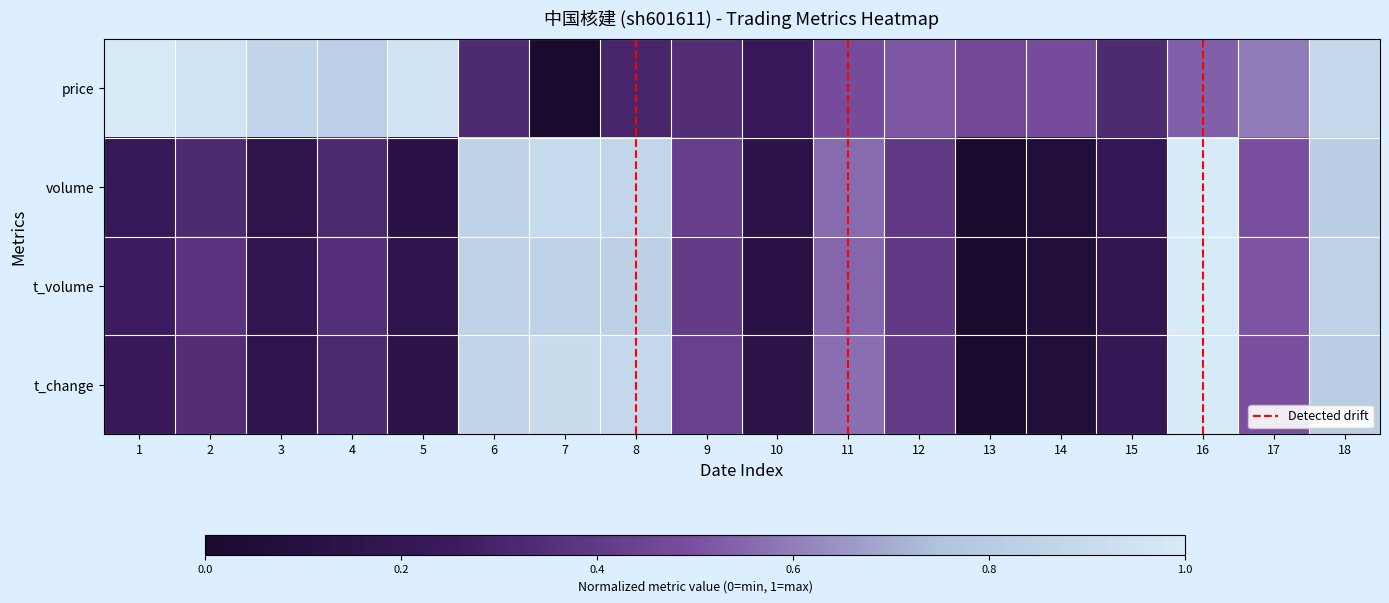

Read the volume value at 8.

0.9